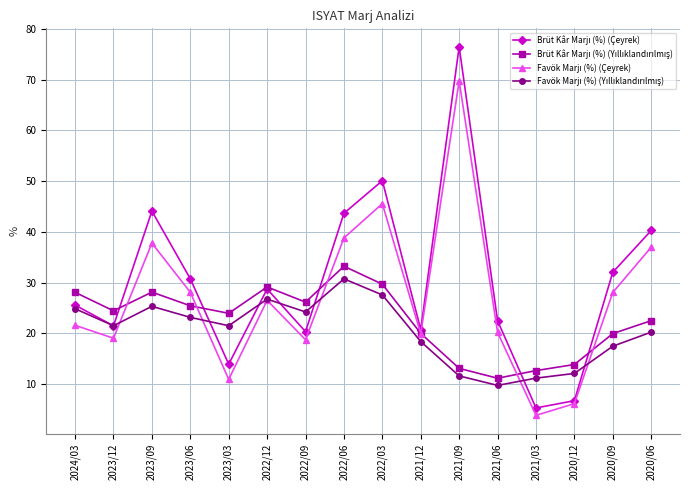

Count the number of categories in the chart.

16